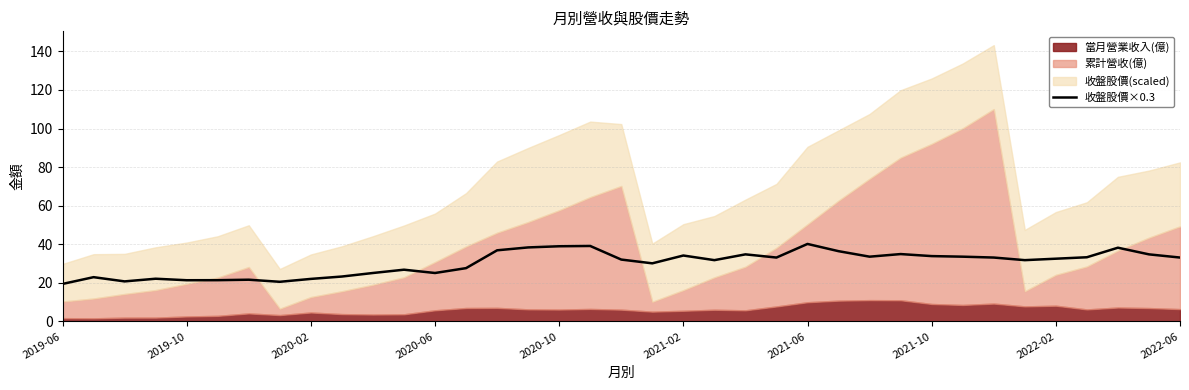

How many values exceed 32?

20